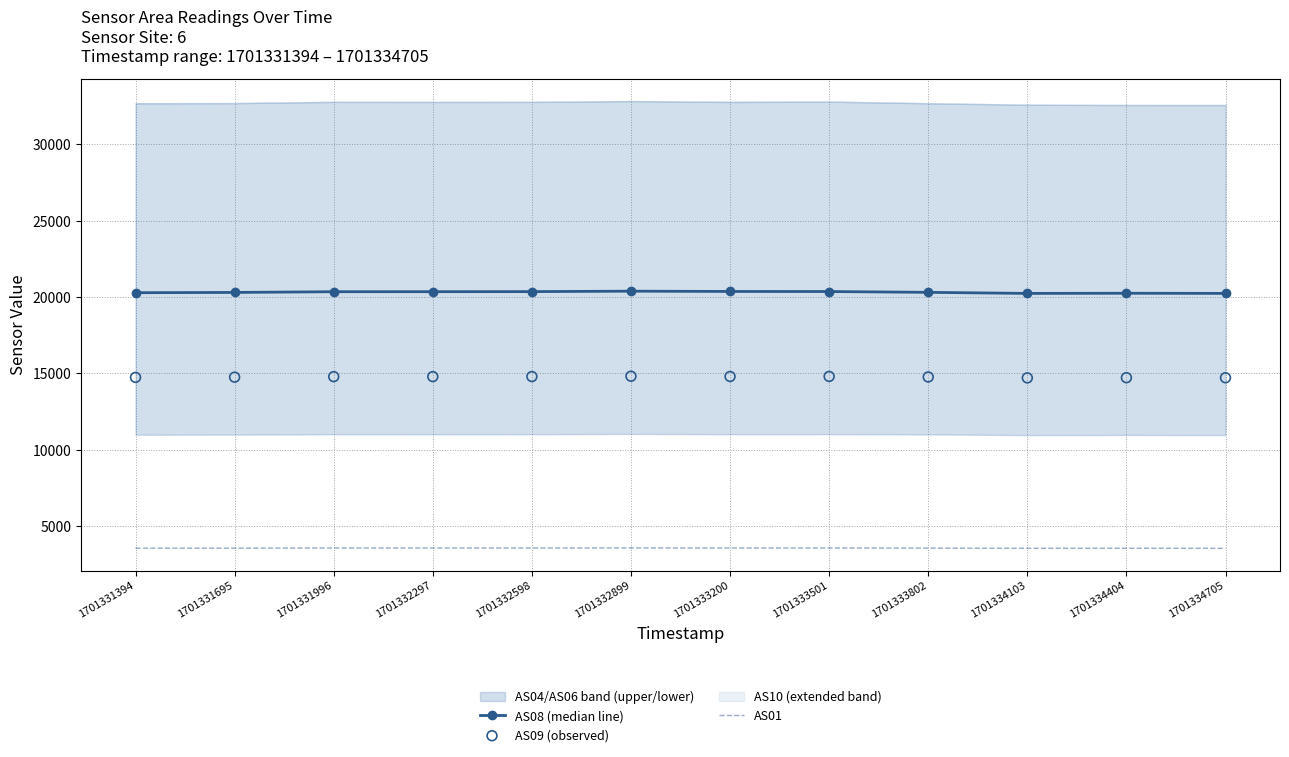

What is the total value across all series at 1701334705?

38499